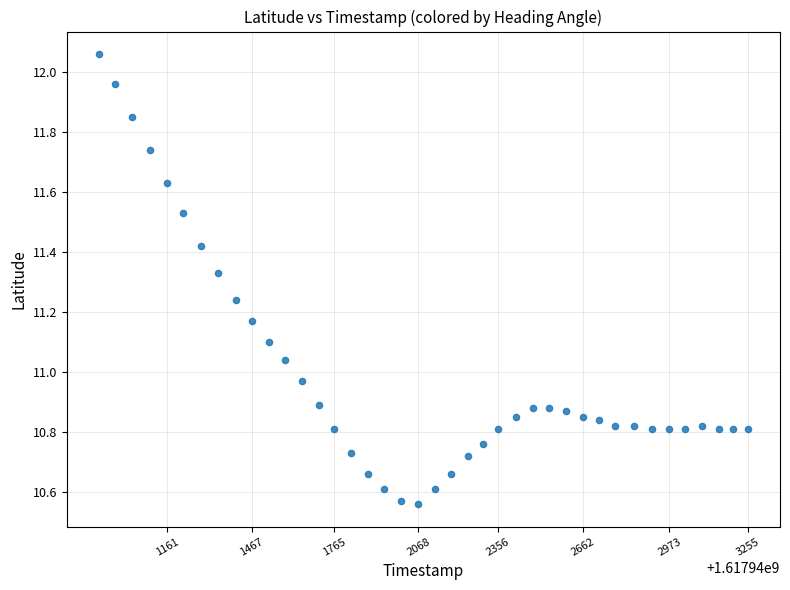

What is the range of Y values (max minus min)?

1.5